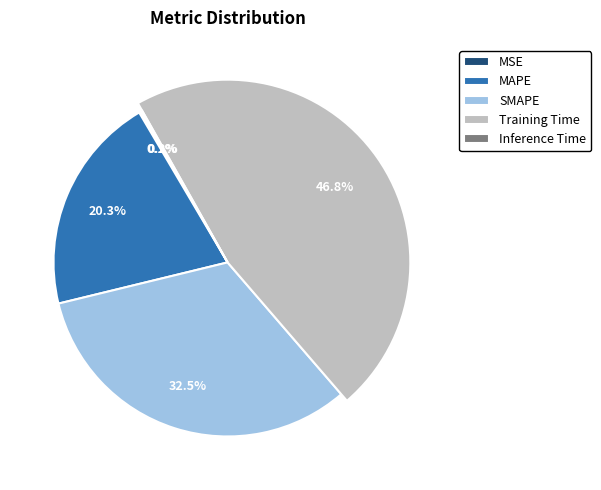

What is the largest slice in the pie chart?

Training Time